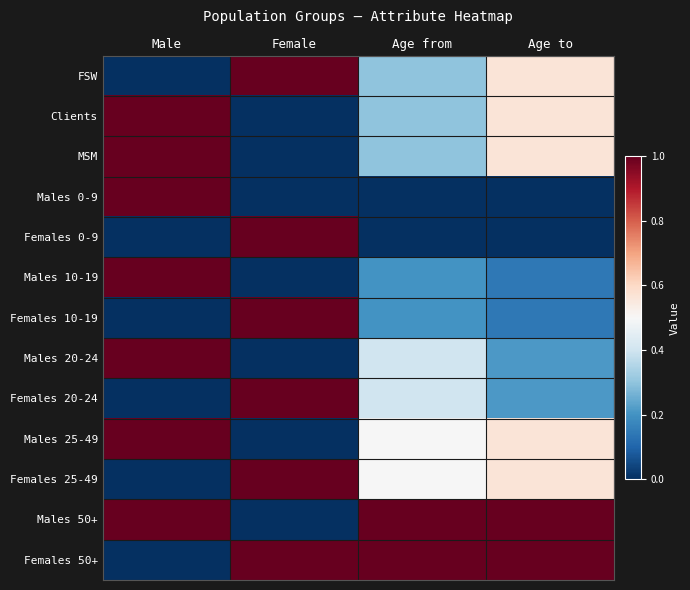

At how many categories does at least one series exceed 0?

4